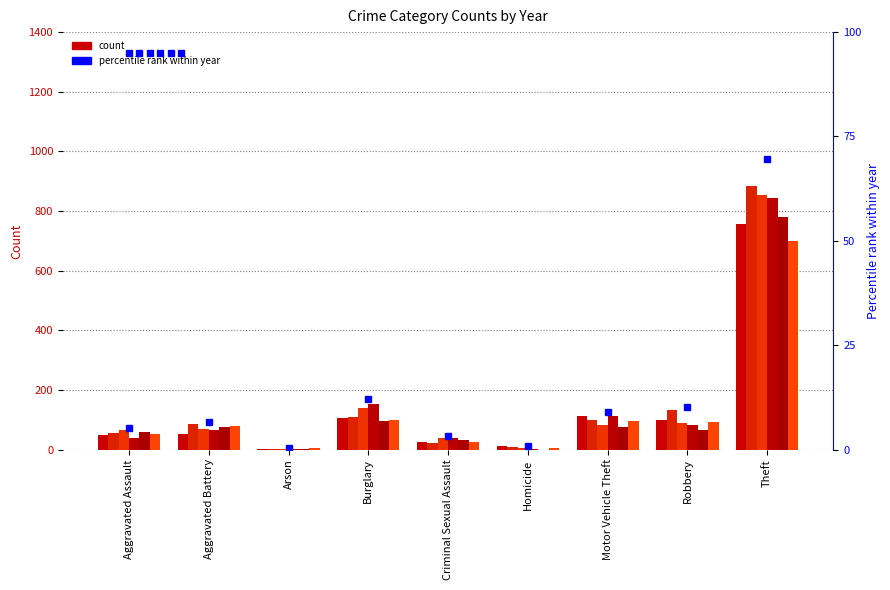

What is the average value of the 2016 series?

155